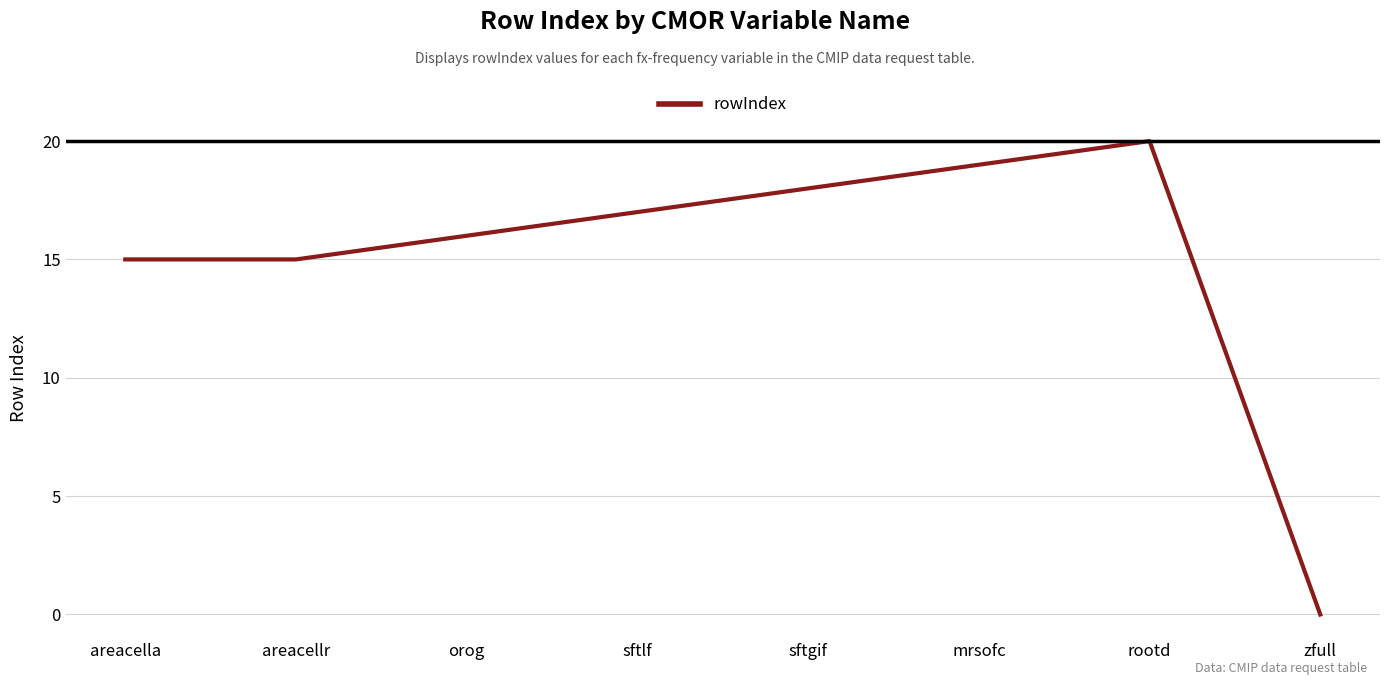

Between sftlf and sftgif, which is larger?

sftgif